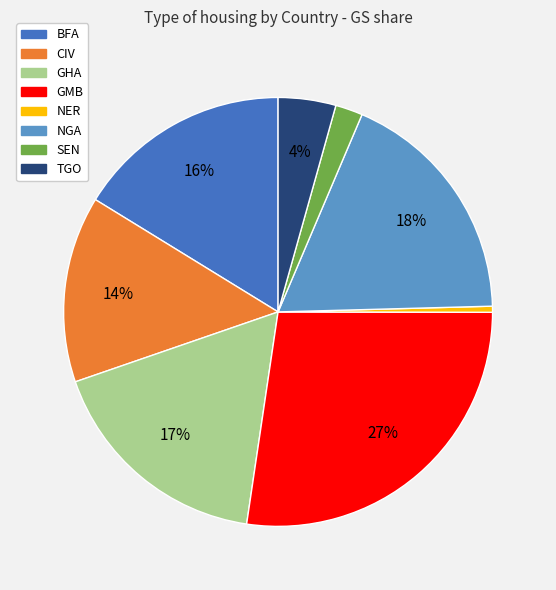

Do NER and GMB together represent more than half of the pie?

No